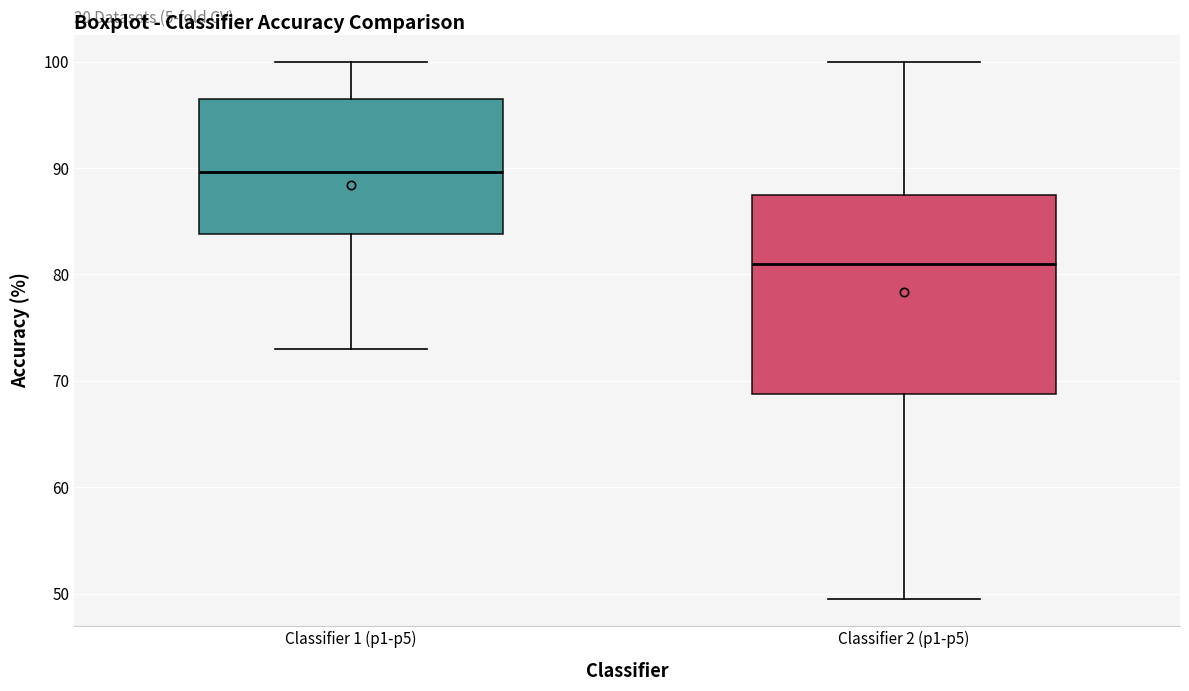

Reading left to right, read every box against the y-axis: the position of its median line, the range the box covers, and the ends of its whiskers. The values are not printed on the chart, so give them approximately, as read against the axis.

Classifier 1 (p1-p5): median 90, box 84 to 96, whiskers 73 to 100
Classifier 2 (p1-p5): median 81, box 69 to 87, whiskers 49 to 100